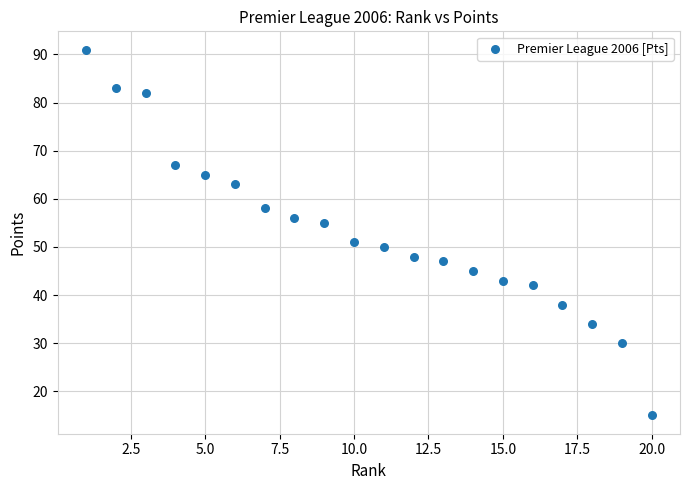

What is the range of Y values (max minus min)?

76